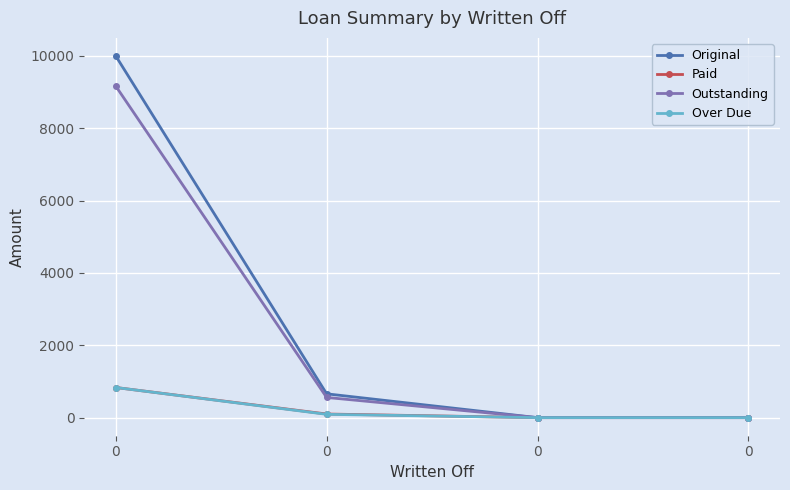

What is the average value of the Original series?

2664.6